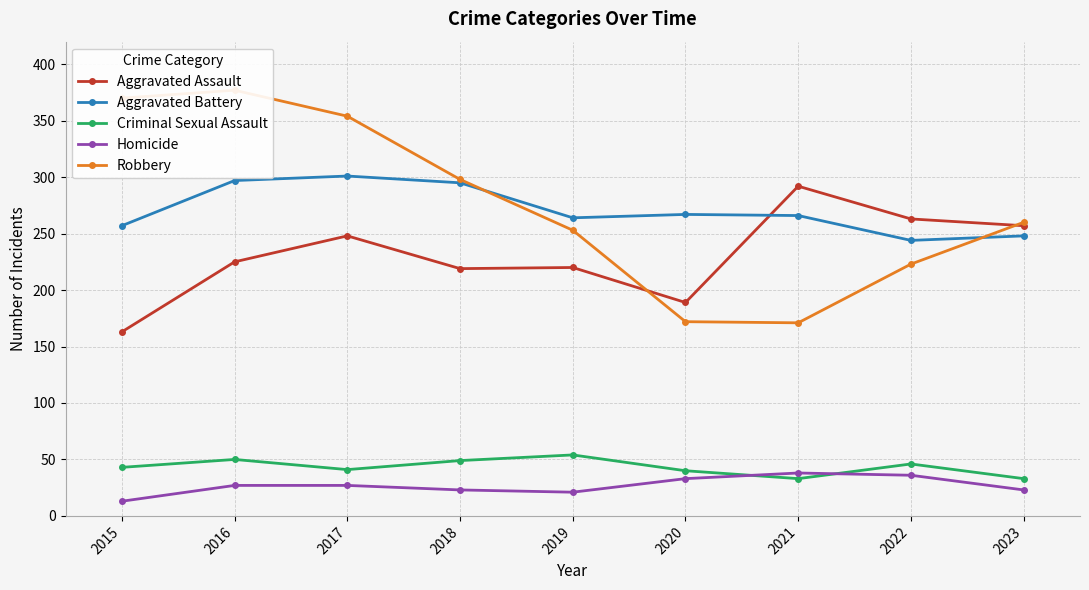

How many intersections are there between Homicide and Criminal Sexual Assault?

2